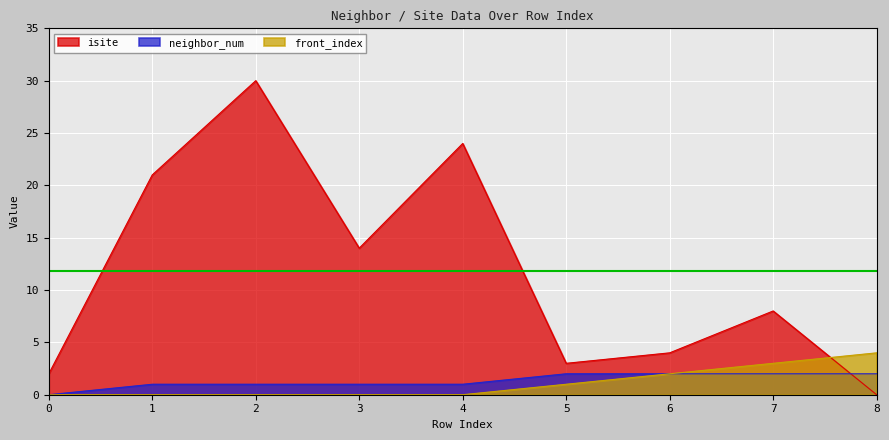

At which label does isite first exceed 8?

1